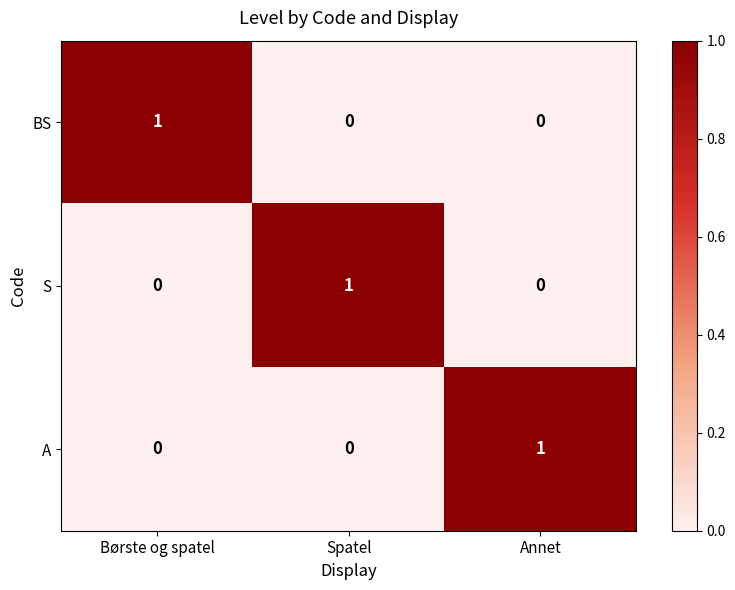

Reading right to left, what are all the values shown in this chart?

BS: 0	0	1
S: 0	1	0
A: 1	0	0